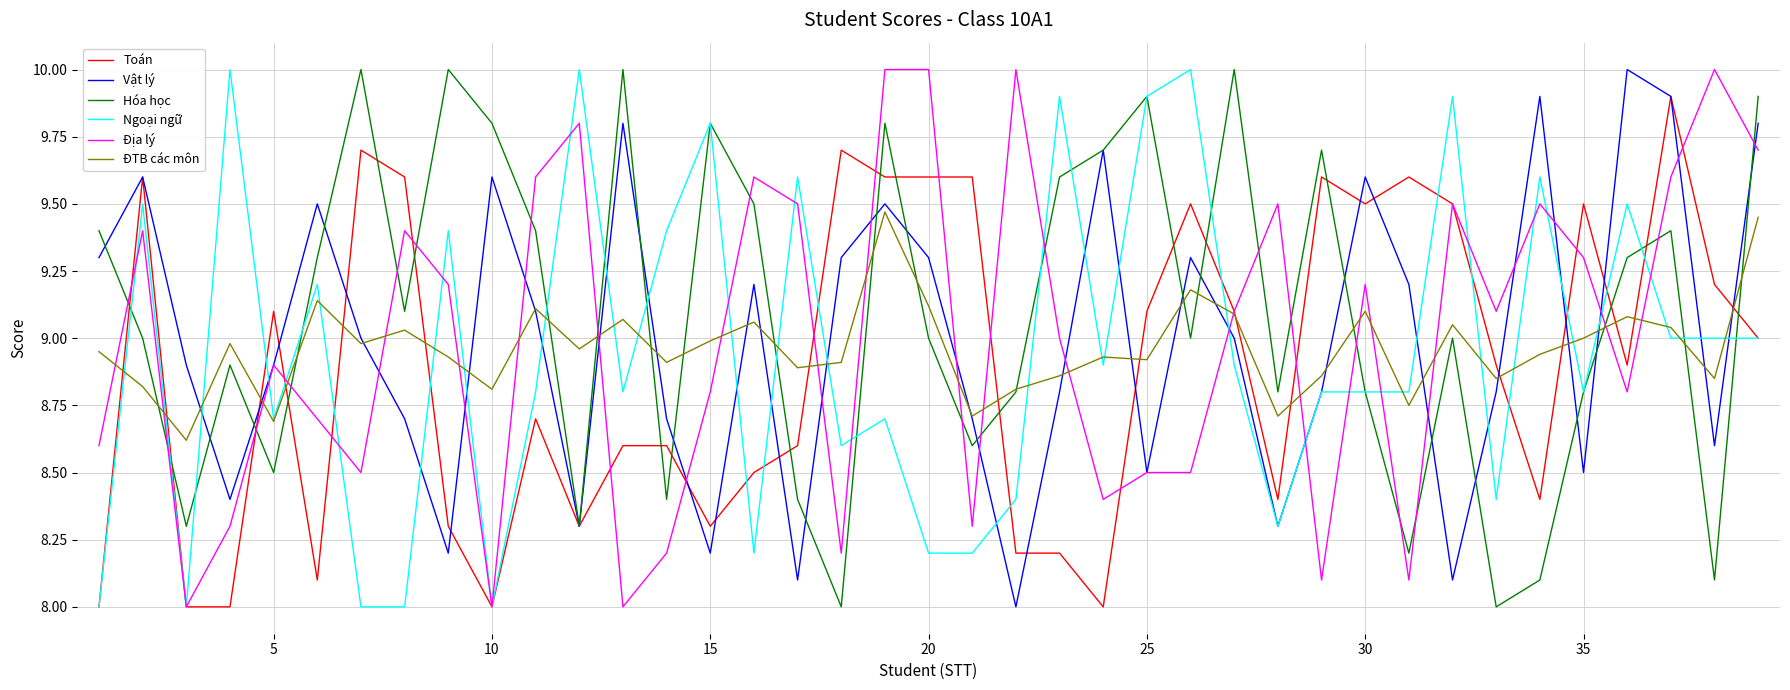

Which series has the largest total across all categories?

Hóa học